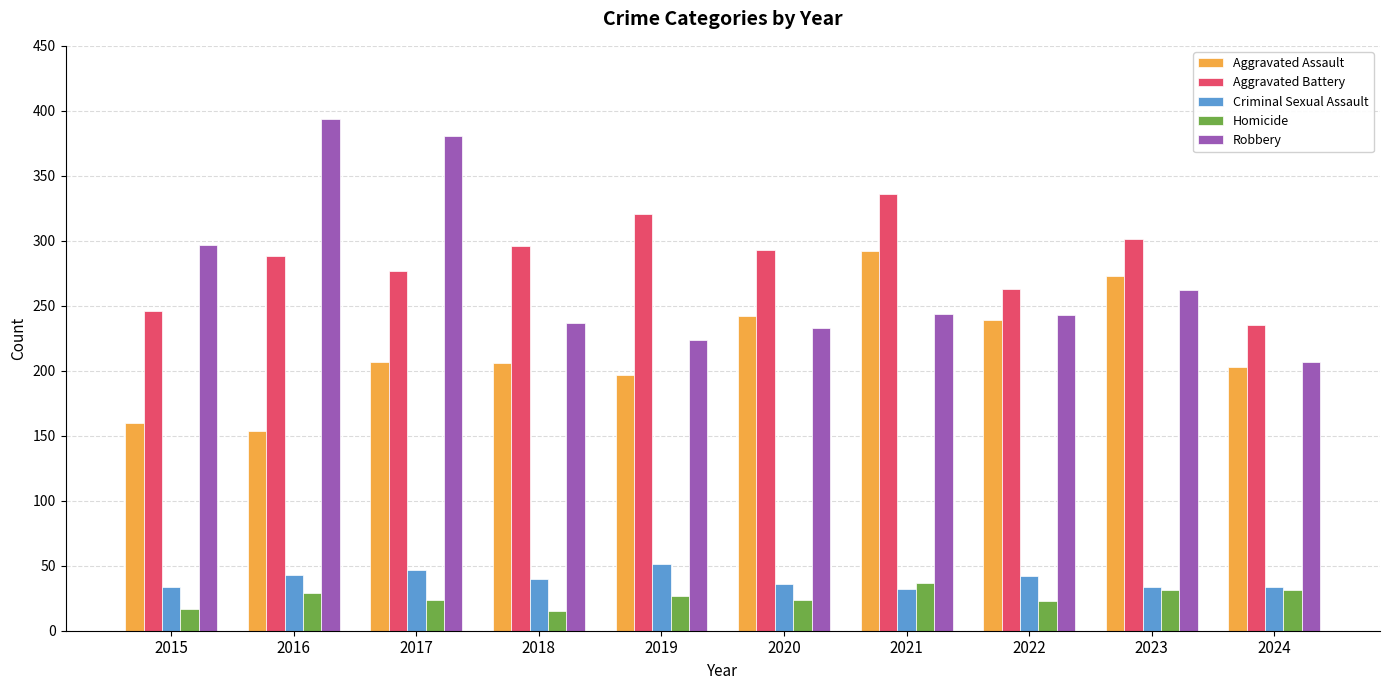

The value of Criminal Sexual Assault at 2022 is 28. True or false?

False